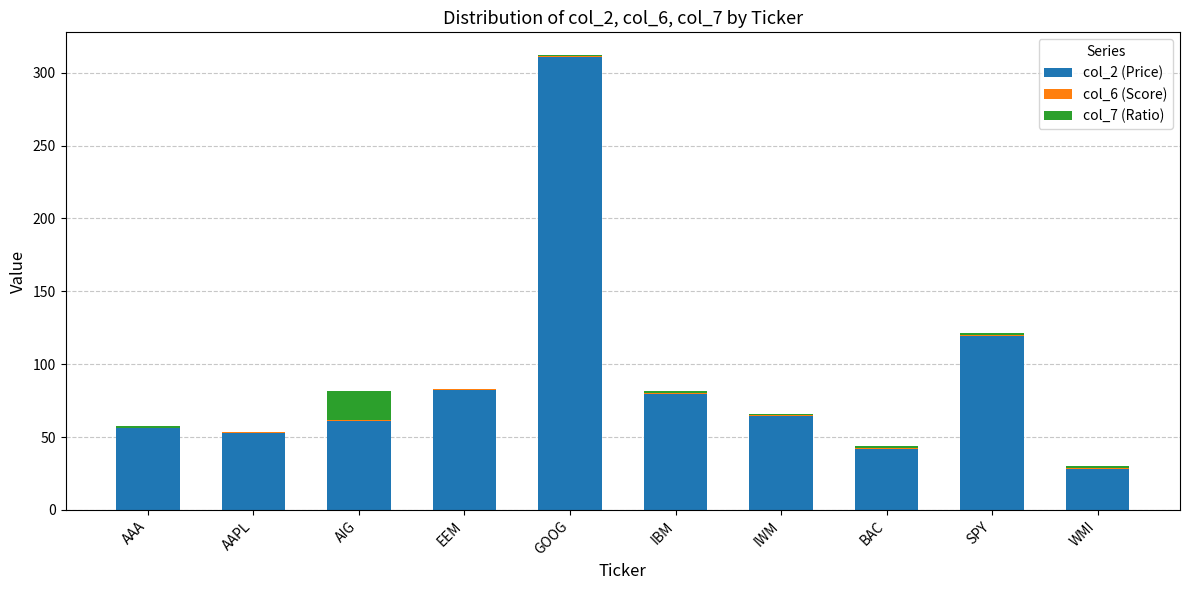

What is the sum of all col_2 (Price) values?

896.5